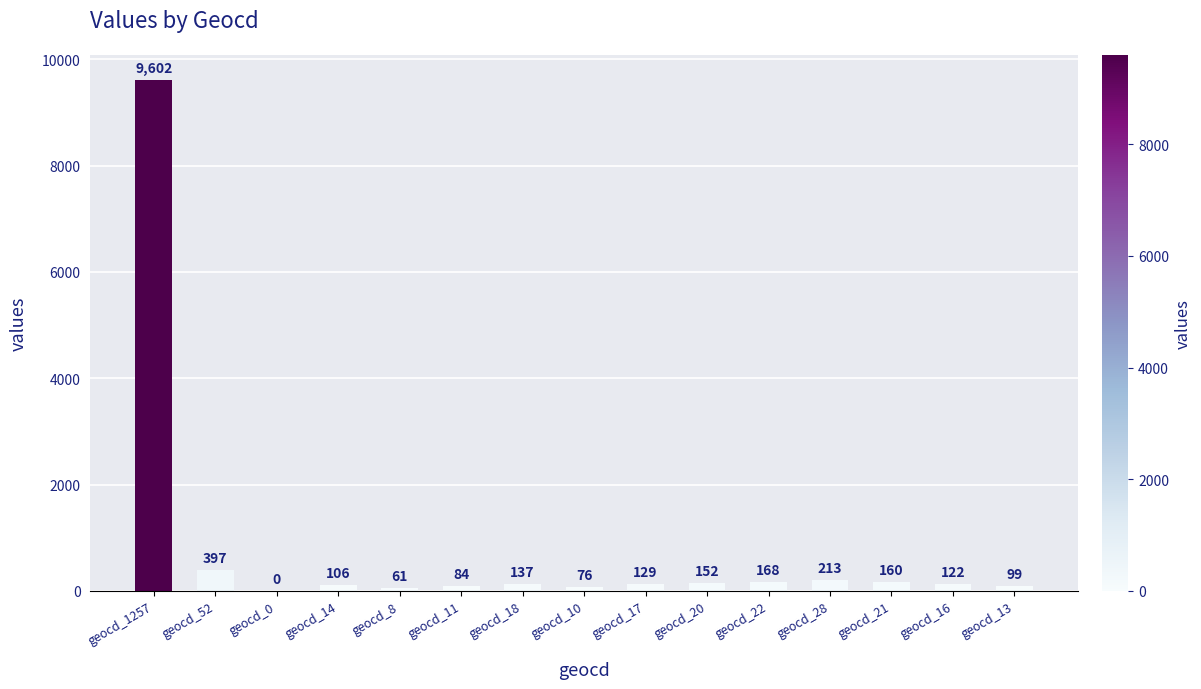

What is the maximum value shown in the chart?

9602